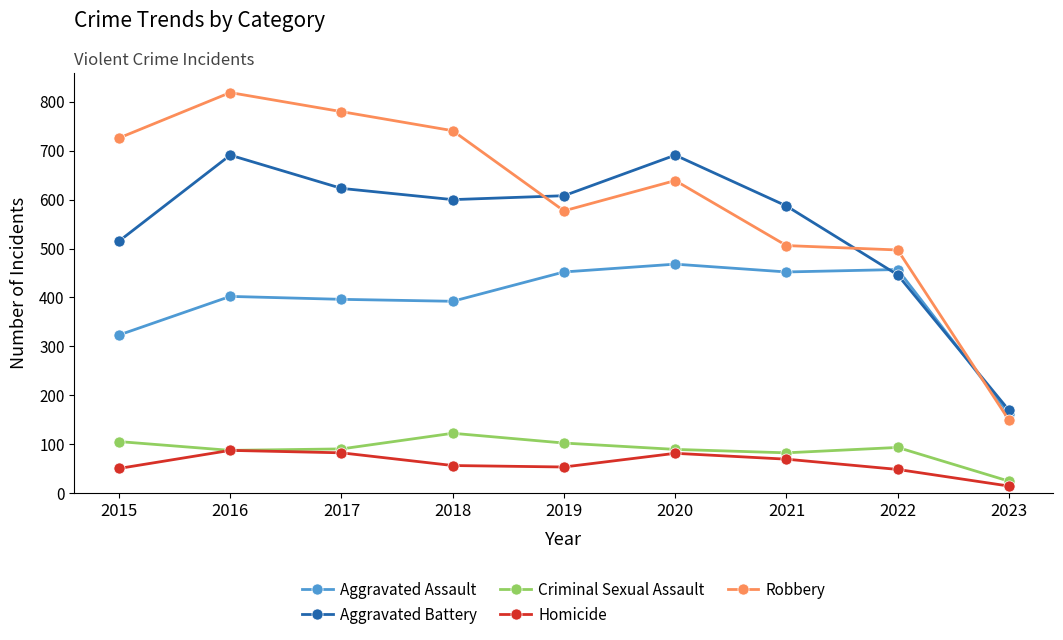

What is the difference between the maximum and minimum values in the Criminal Sexual Assault series?

98